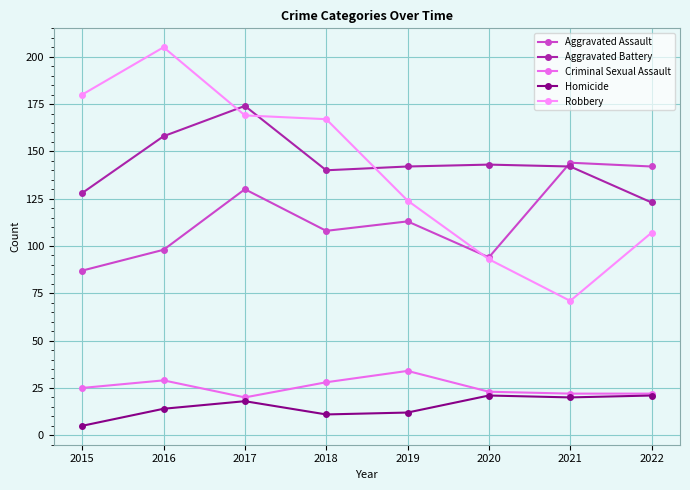

Does the chart display data point markers on the line(s)?

Yes